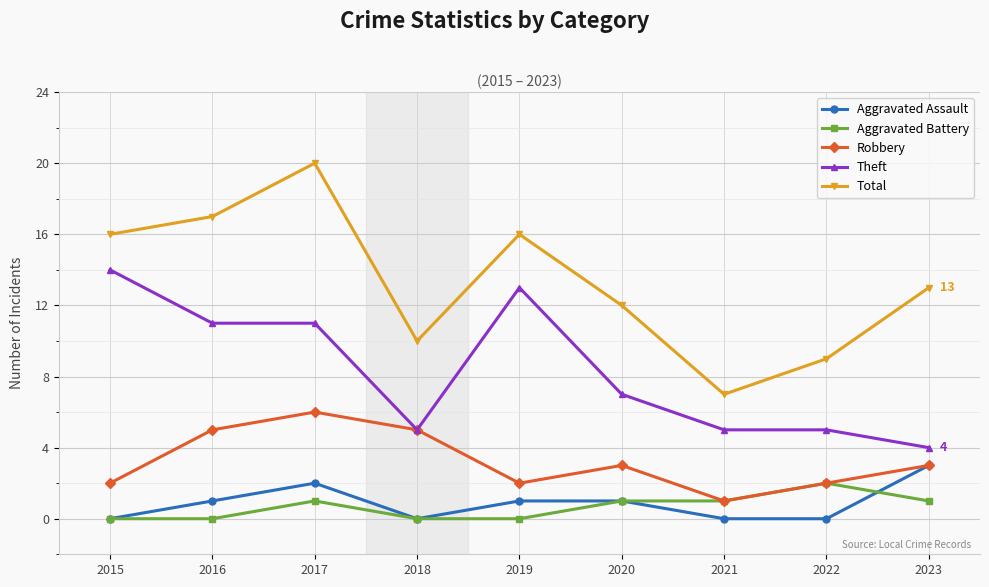

What is the difference between the maximum and second lowest values in the Robbery series?

4